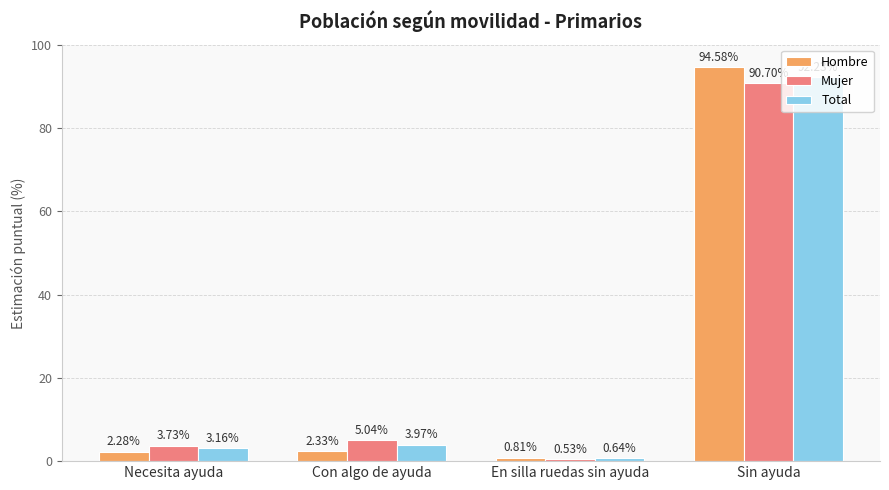

At which category is the sum across all series the highest?

Sin ayuda